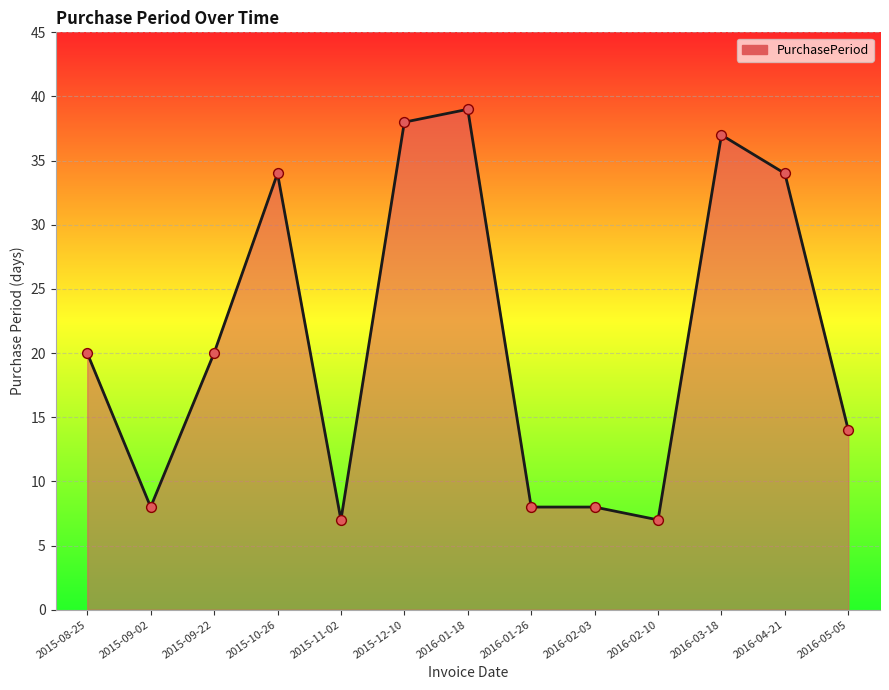

Which has a higher value, 2016-01-26 or 2016-01-18?

2016-01-18